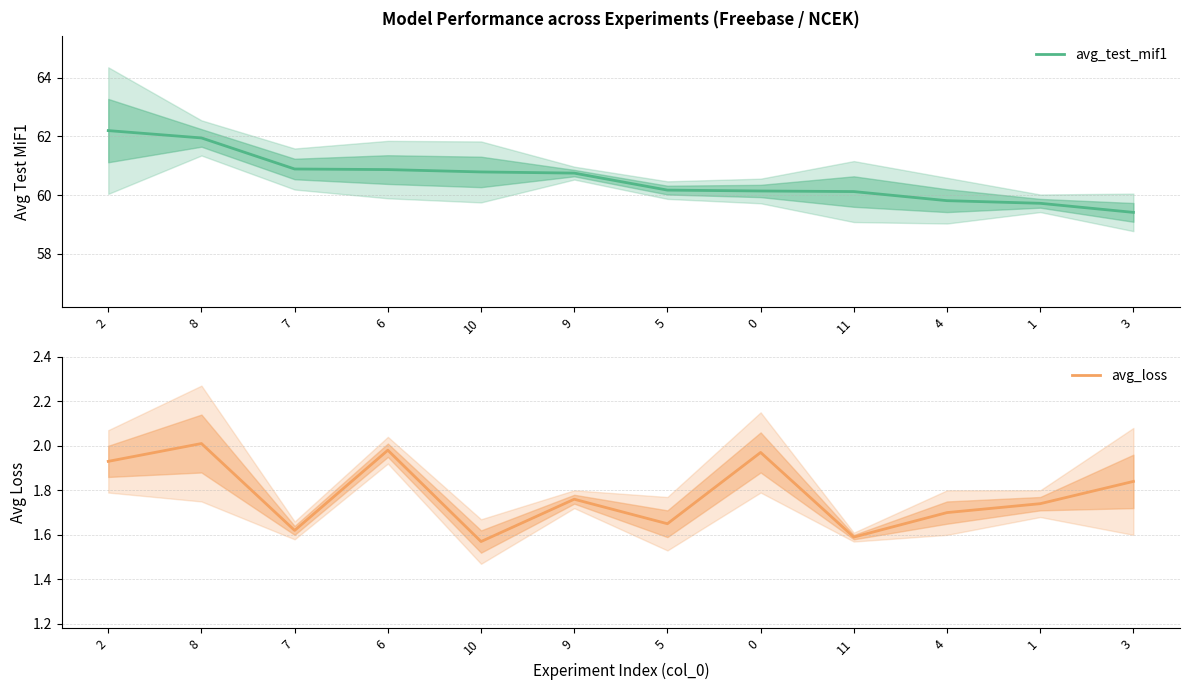

True or false: avg_test_mif1 has a value of 60.8 at 9.

True